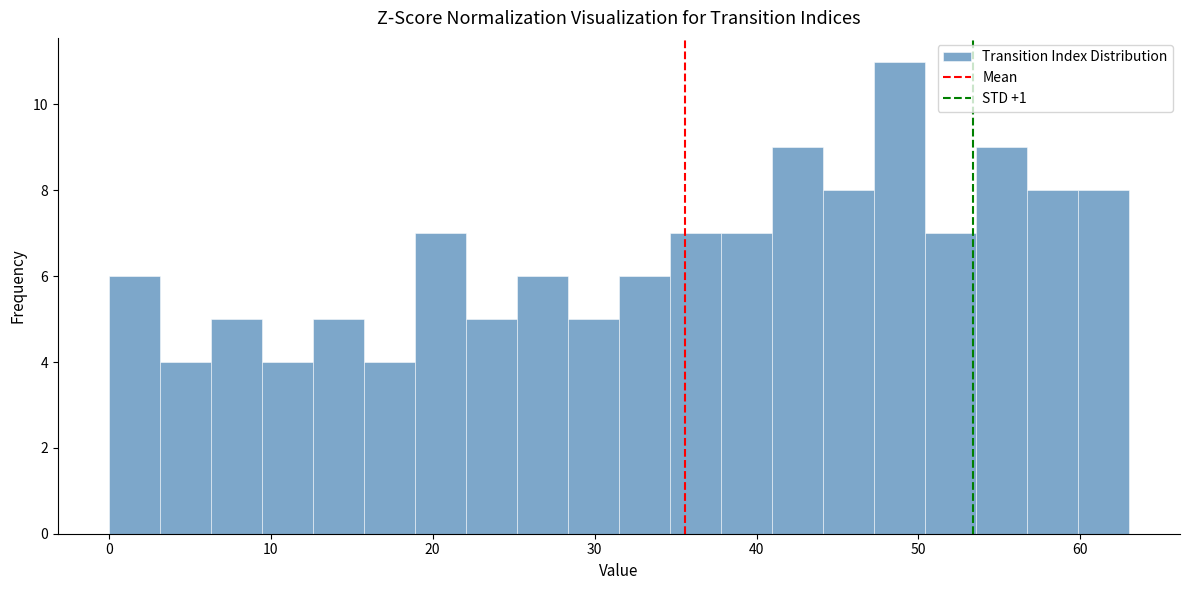

Read against the x-axis, roughly where is the centre of the tallest bar?

49